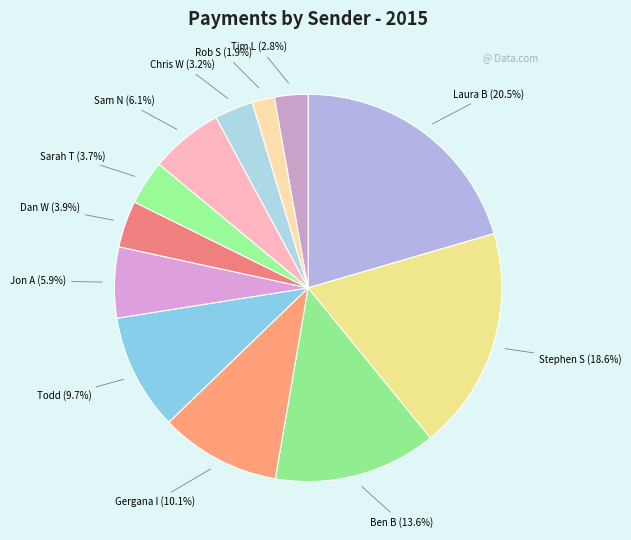

How many slices are in this pie chart?

12